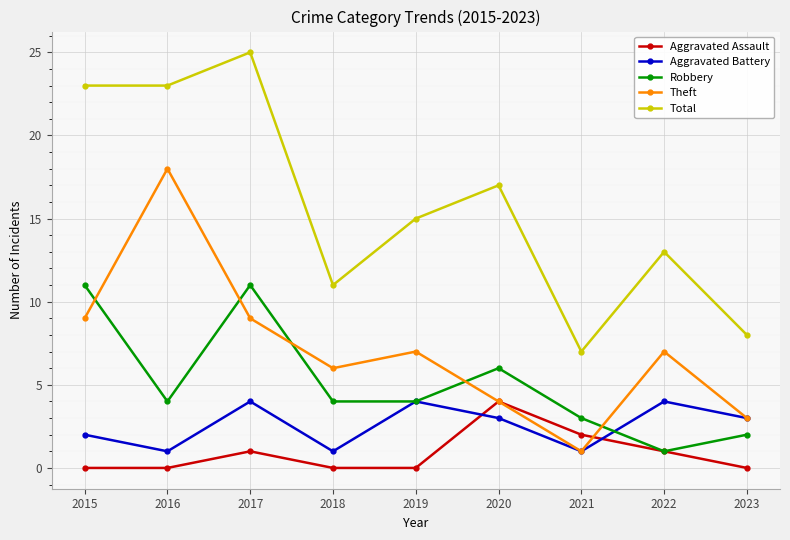

Which category has the lowest value in the Theft series?

2021